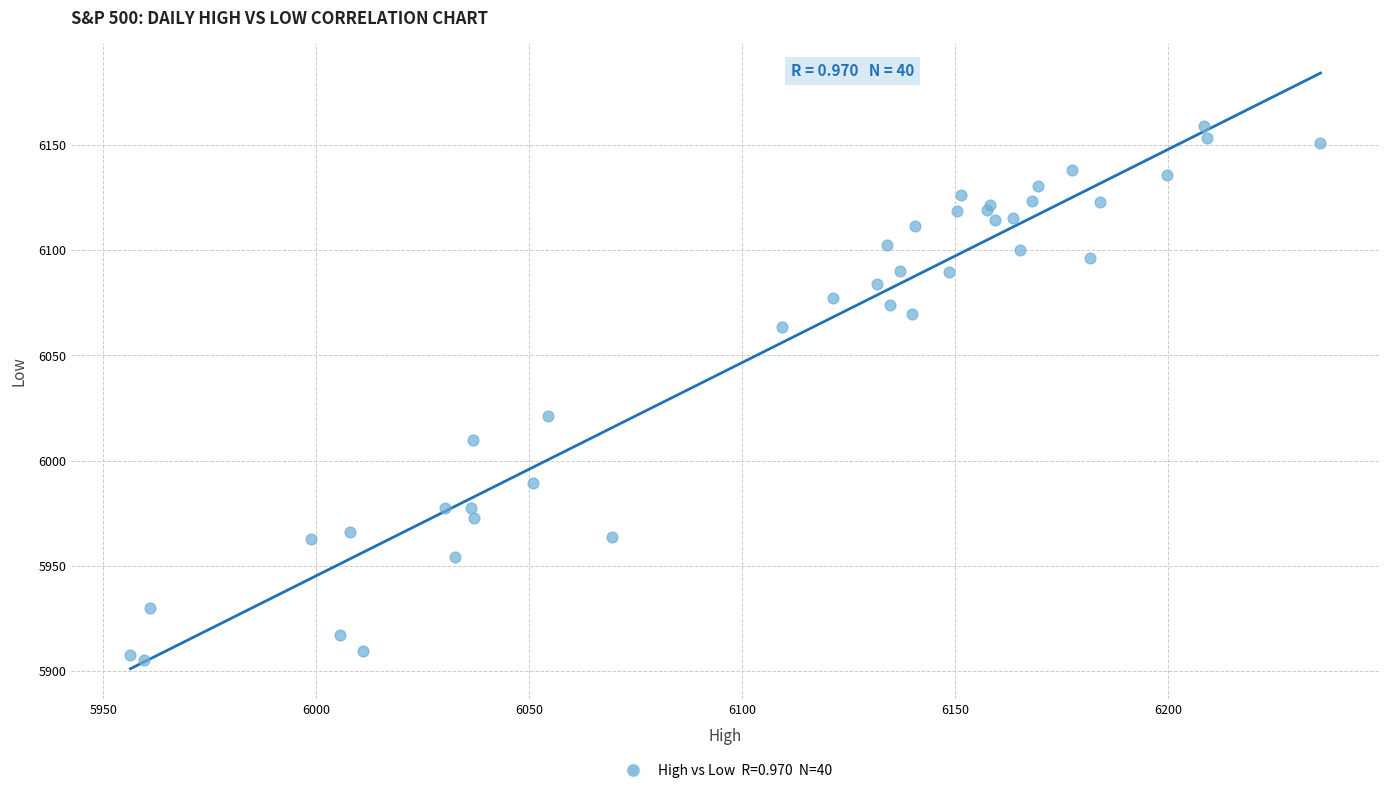

What Y value in the scatter plot is closest to 6032?

6021.0